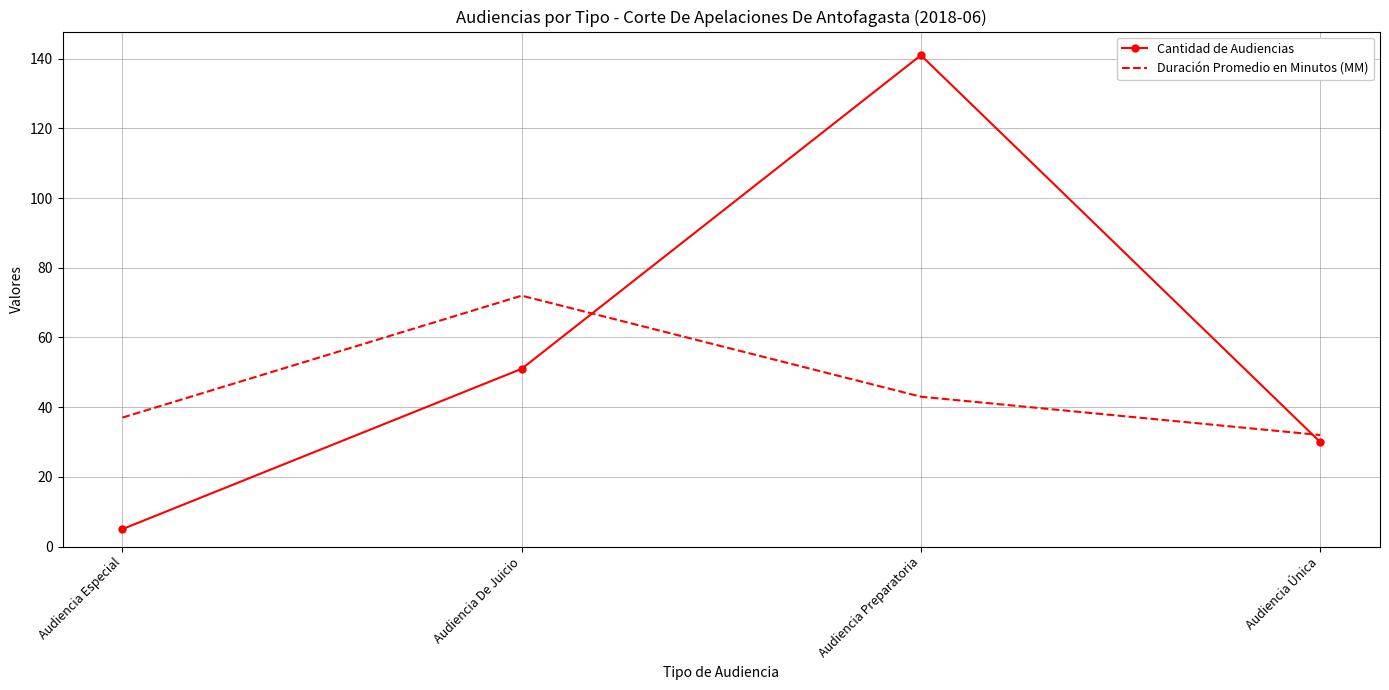

Rank the series by their maximum value, from highest to lowest.

Cantidad de Audiencias, Duración Promedio en Minutos (MM)